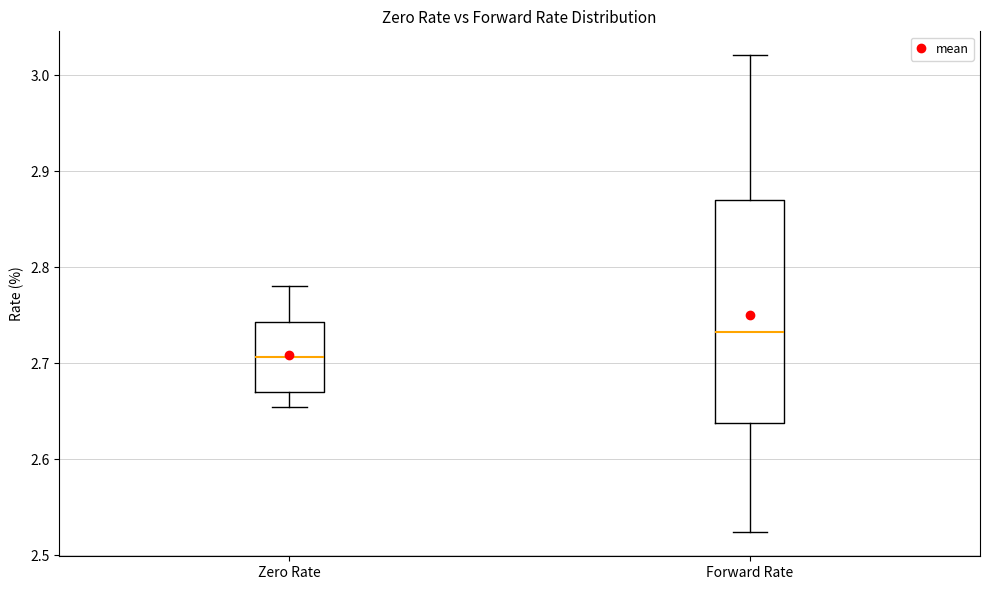

Which box's median line is the highest?

Forward Rate